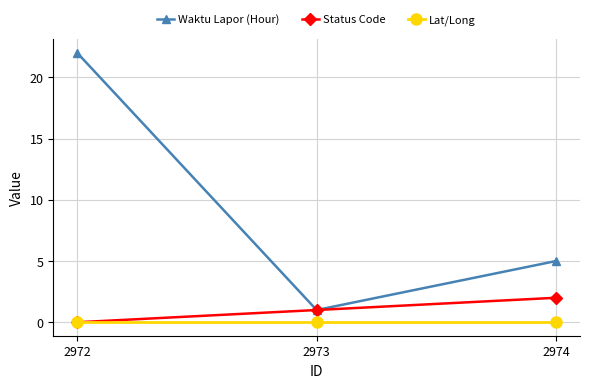

List the series in order of their peak value, highest first.

Waktu Lapor (Hour), Status Code, Lat/Long